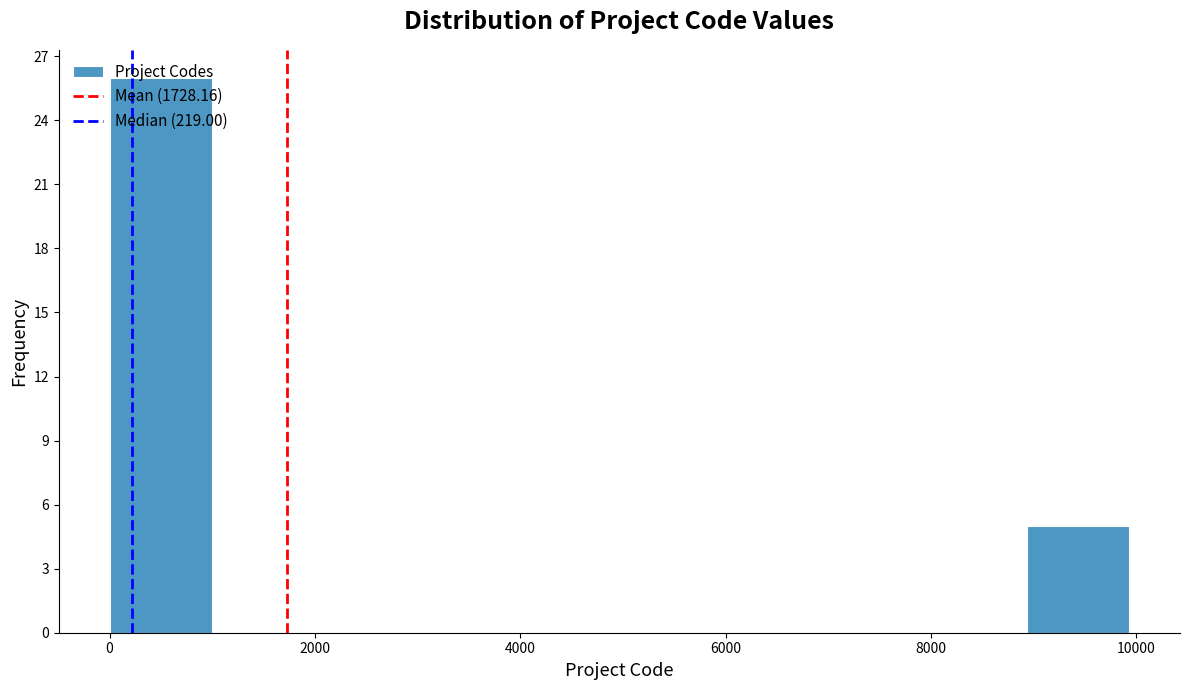

Reading left to right, transcribe this chart: for each bar, give the range it covers on the x-axis and its height. Neither the bar edges nor the heights are printed on the chart, so give them approximately, as read against the axes.

0 to 1000: 26
1000 to 2000: 0
2000 to 3000: 0
3000 to 4000: 0
4000 to 5000: 0
5000 to 6000: 0
6000 to 7000: 0
7000 to 8000: 0
8000 to 9000: 0
9000 to 10000: 5